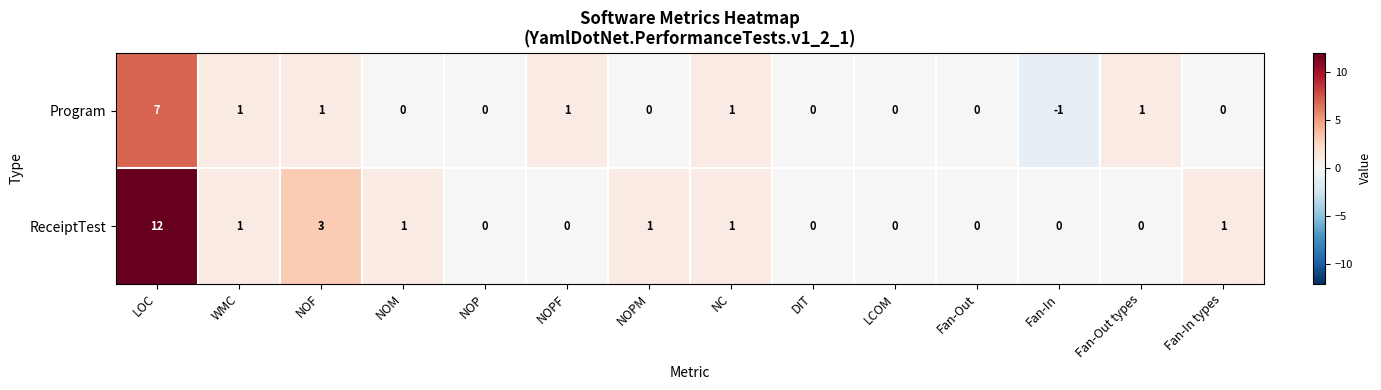

Where is ReceiptTest nearest to the value 6?

NOF